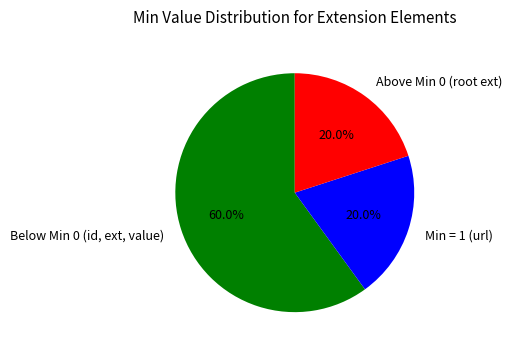

What is the total percentage of Min = 1 (url) and Below Min 0 (id, ext, value)?

80.0%